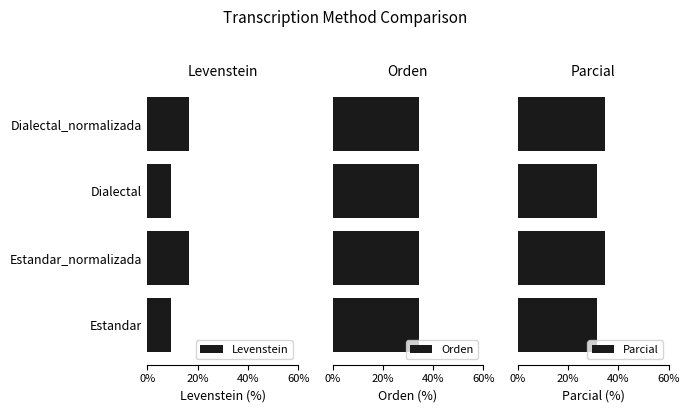

Does the chart contain any negative values?

No